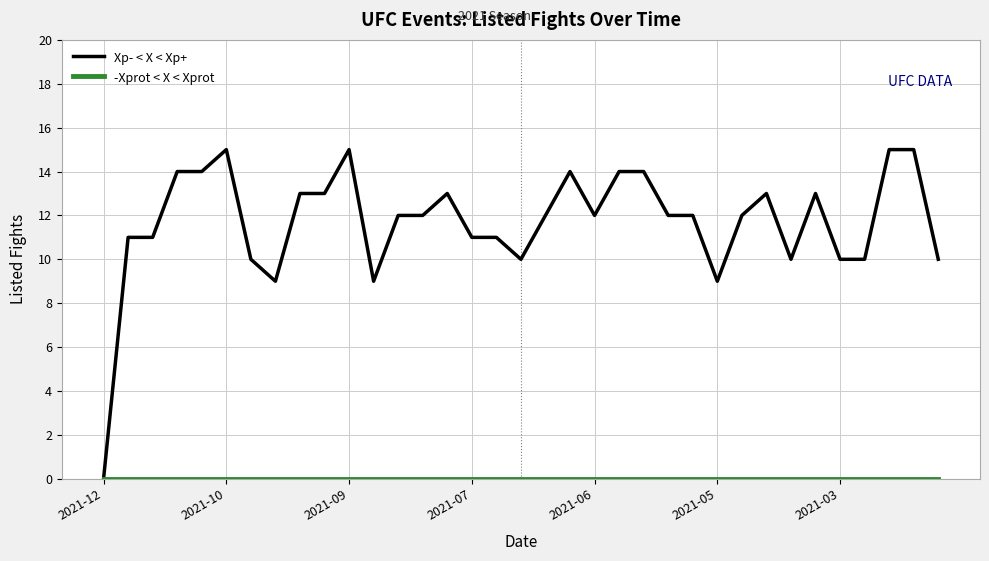

Which series has the largest range (max minus min)?

Xp- < X < Xp+